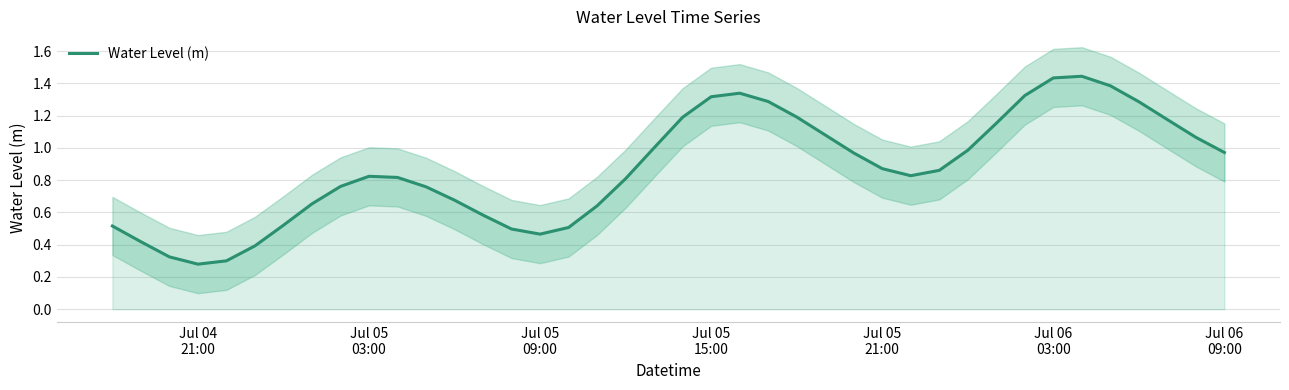

The chart shows a value of 0.5 at 20. True or false?

False